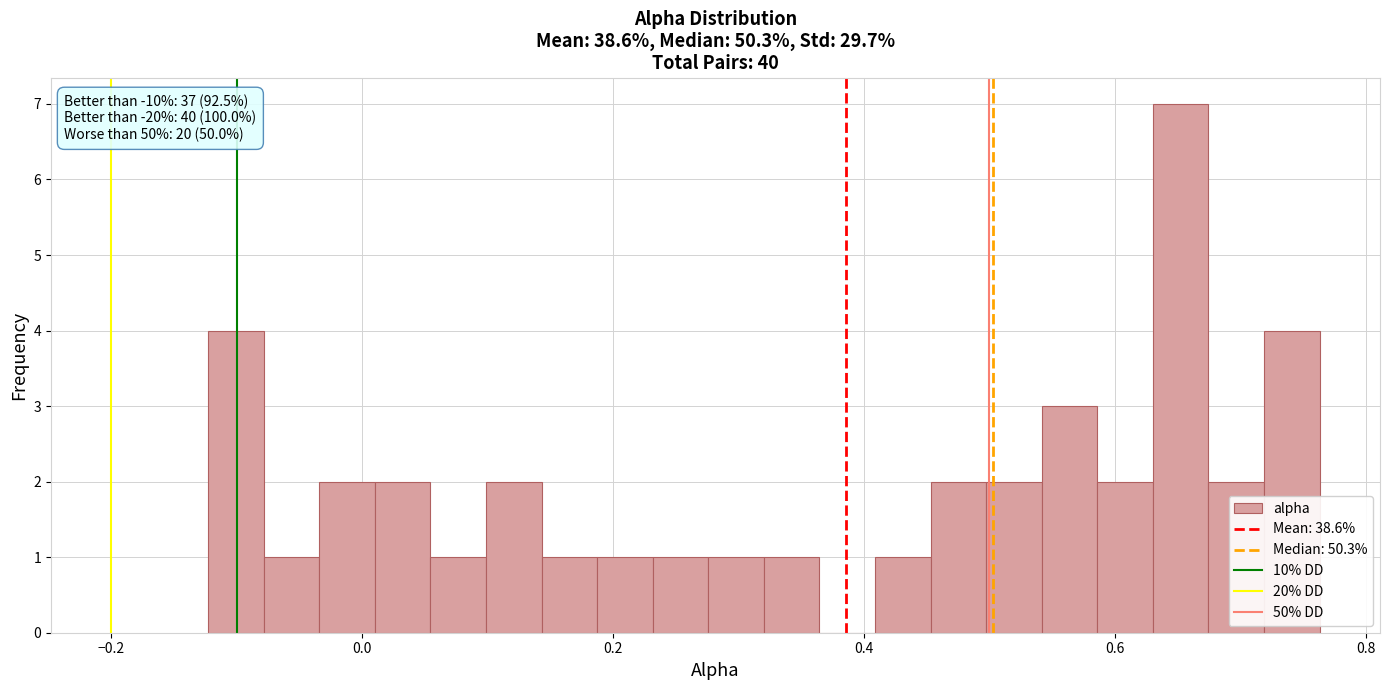

Read against the x-axis, roughly where is the centre of the tallest bar?

0.66